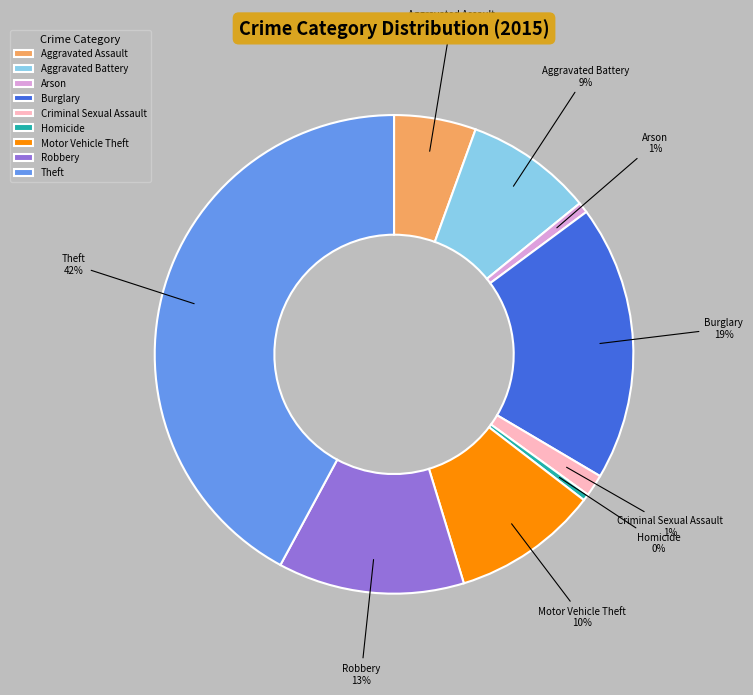

Combined, do Criminal Sexual Assault and Robbery account for over 50%?

No